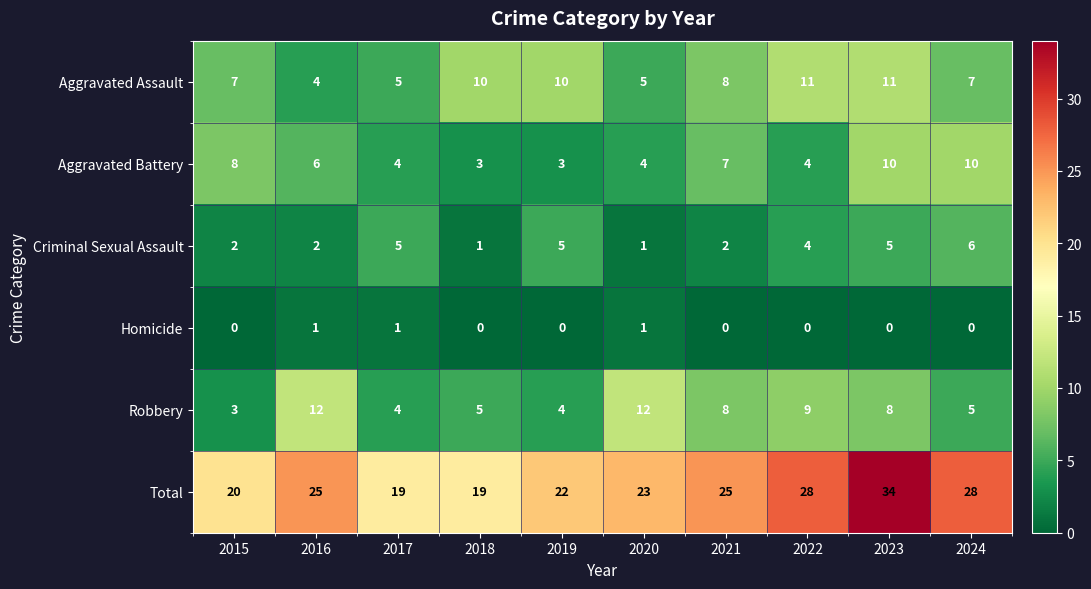

Which series has the widest spread of values?

Total